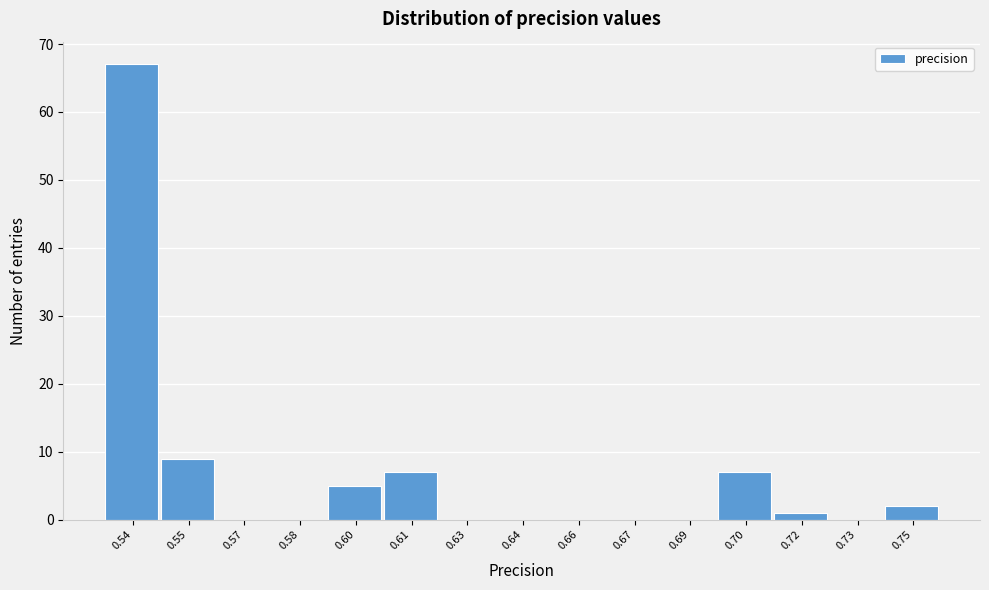

Reading left to right, extract all data points from this chart.

0.54=67	0.55=9	0.57=0	0.58=0	0.60=5	0.61=7	0.63=0	0.64=0	0.66=0	0.67=0	0.69=0	0.70=7	0.72=1	0.73=0	0.75=2